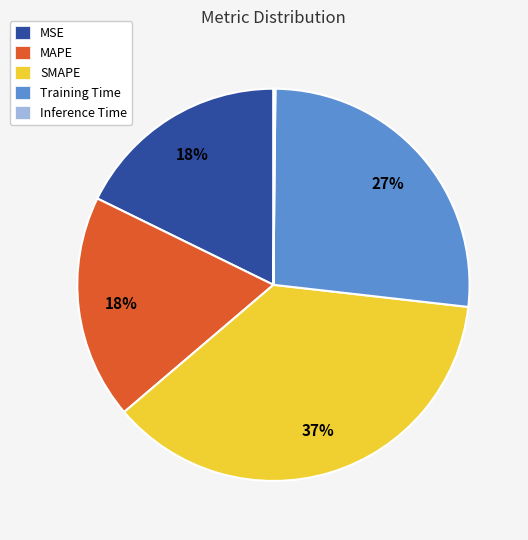

Which slice is the largest?

SMAPE